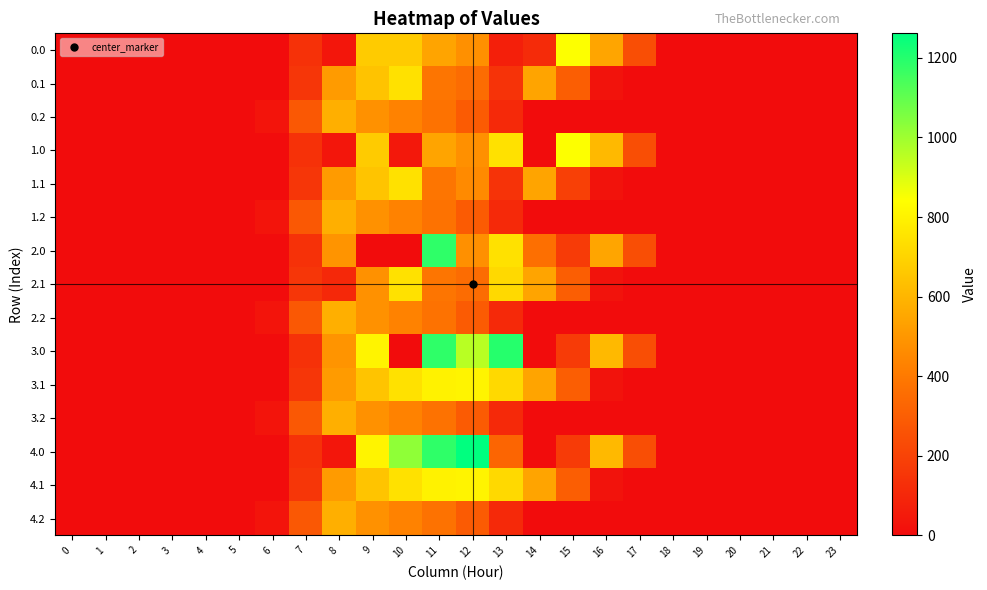

Reading left to right, what are all the values shown in this chart?

0.0: 0=0.0	1=0.0	2=0.0	3=0.0	4=0.0	5=0.0	6=0.0	7=134.3	8=35.0	9=672.0	10=672.0	11=544.3	12=477.2	13=70.2	14=113.2	15=844.8	16=545.4	17=243.5	18=0.0	19=0.0	20=0.0	21=0.0	22=0.0	23=0.0
0.1: 0=0.0	1=0.0	2=0.0	3=0.0	4=0.0	5=0.0	6=0.0	7=153.2	8=514.8	9=643.3	10=742.1	11=384.7	12=350.8	13=141.2	14=544.1	15=301.4	16=26.8	17=0.0	18=0.0	19=0.0	20=0.0	21=0.0	22=0.0	23=0.0
0.2: 0=0.0	1=0.0	2=0.0	3=0.0	4=0.0	5=0.0	6=29.3	7=276.9	8=576.6	9=480.7	10=430.5	11=374.4	12=289.5	13=107.8	14=0.0	15=0.0	16=0.0	17=0.0	18=0.0	19=0.0	20=0.0	21=0.0	22=0.0	23=0.0
1.0: 0=0.0	1=0.0	2=0.0	3=0.0	4=0.0	5=0.0	6=0.0	7=134.3	8=35.0	9=672.0	10=45.3	11=544.3	12=477.2	13=742.2	14=0.3	15=844.8	16=613.0	17=243.5	18=0.0	19=0.0	20=0.0	21=0.0	22=0.0	23=0.0
1.1: 0=0.0	1=0.0	2=0.0	3=0.0	4=0.0	5=0.0	6=0.0	7=153.2	8=514.8	9=646.9	10=742.1	11=384.7	12=458.3	13=141.2	14=544.1	15=190.4	16=26.8	17=0.0	18=0.0	19=0.0	20=0.0	21=0.0	22=0.0	23=0.0
1.2: 0=0.0	1=0.0	2=0.0	3=0.0	4=0.0	5=0.0	6=29.3	7=276.9	8=576.6	9=480.7	10=430.5	11=374.4	12=289.5	13=107.8	14=0.0	15=0.0	16=0.0	17=0.0	18=0.0	19=0.0	20=0.0	21=0.0	22=0.0	23=0.0
2.0: 0=0.0	1=0.0	2=0.0	3=0.0	4=0.0	5=0.0	6=0.0	7=134.3	8=489.3	9=0.0	10=0.0	11=1185.2	12=477.2	13=742.2	14=362.0	15=172.8	16=545.4	17=243.5	18=0.0	19=0.0	20=0.0	21=0.0	22=0.0	23=0.0
2.1: 0=0.0	1=0.0	2=0.0	3=0.0	4=0.0	5=0.0	6=0.0	7=153.2	8=102.3	9=481.8	10=742.1	11=384.7	12=350.8	13=715.3	14=544.1	15=301.4	16=26.8	17=0.0	18=0.0	19=0.0	20=0.0	21=0.0	22=0.0	23=0.0
2.2: 0=0.0	1=0.0	2=0.0	3=0.0	4=0.0	5=0.0	6=29.3	7=276.9	8=576.6	9=480.7	10=430.5	11=374.4	12=289.5	13=107.8	14=0.0	15=0.0	16=0.0	17=0.0	18=0.0	19=0.0	20=0.0	21=0.0	22=0.0	23=0.0
3.0: 0=0.0	1=0.0	2=0.0	3=0.0	4=0.0	5=0.0	6=0.0	7=134.3	8=489.3	9=804.0	10=0.0	11=1185.2	12=958.1	13=1199.2	14=0.3	15=172.8	16=613.0	17=243.5	18=0.0	19=0.0	20=0.0	21=0.0	22=0.0	23=0.0
3.1: 0=0.0	1=0.0	2=0.0	3=0.0	4=0.0	5=0.0	6=0.0	7=153.2	8=513.5	9=646.9	10=742.1	11=800.2	12=806.9	13=715.3	14=544.1	15=301.4	16=26.8	17=0.0	18=0.0	19=0.0	20=0.0	21=0.0	22=0.0	23=0.0
3.2: 0=0.0	1=0.0	2=0.0	3=0.0	4=0.0	5=0.0	6=29.3	7=276.9	8=576.6	9=480.7	10=430.5	11=374.4	12=289.5	13=107.8	14=0.0	15=0.0	16=0.0	17=0.0	18=0.0	19=0.0	20=0.0	21=0.0	22=0.0	23=0.0
4.0: 0=0.0	1=0.0	2=0.0	3=0.0	4=0.0	5=0.0	6=0.0	7=134.3	8=35.0	9=804.0	10=1023.2	11=1185.2	12=1261.6	13=326.8	14=0.3	15=172.8	16=613.0	17=243.5	18=0.0	19=0.0	20=0.0	21=0.0	22=0.0	23=0.0
4.1: 0=0.0	1=0.0	2=0.0	3=0.0	4=0.0	5=0.0	6=0.0	7=153.2	8=513.5	9=646.9	10=742.1	11=800.2	12=806.9	13=715.3	14=544.1	15=301.4	16=26.8	17=0.0	18=0.0	19=0.0	20=0.0	21=0.0	22=0.0	23=0.0
4.2: 0=0.0	1=0.0	2=0.0	3=0.0	4=0.0	5=0.0	6=29.3	7=276.9	8=576.6	9=480.7	10=430.5	11=374.4	12=289.5	13=107.8	14=0.0	15=0.0	16=0.0	17=0.0	18=0.0	19=0.0	20=0.0	21=0.0	22=0.0	23=0.0